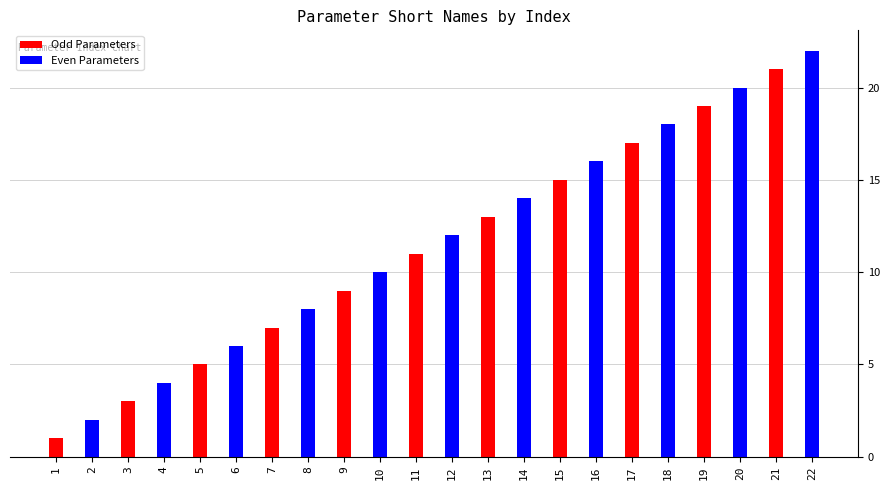

What is the sum of all Even Parameters values?

132